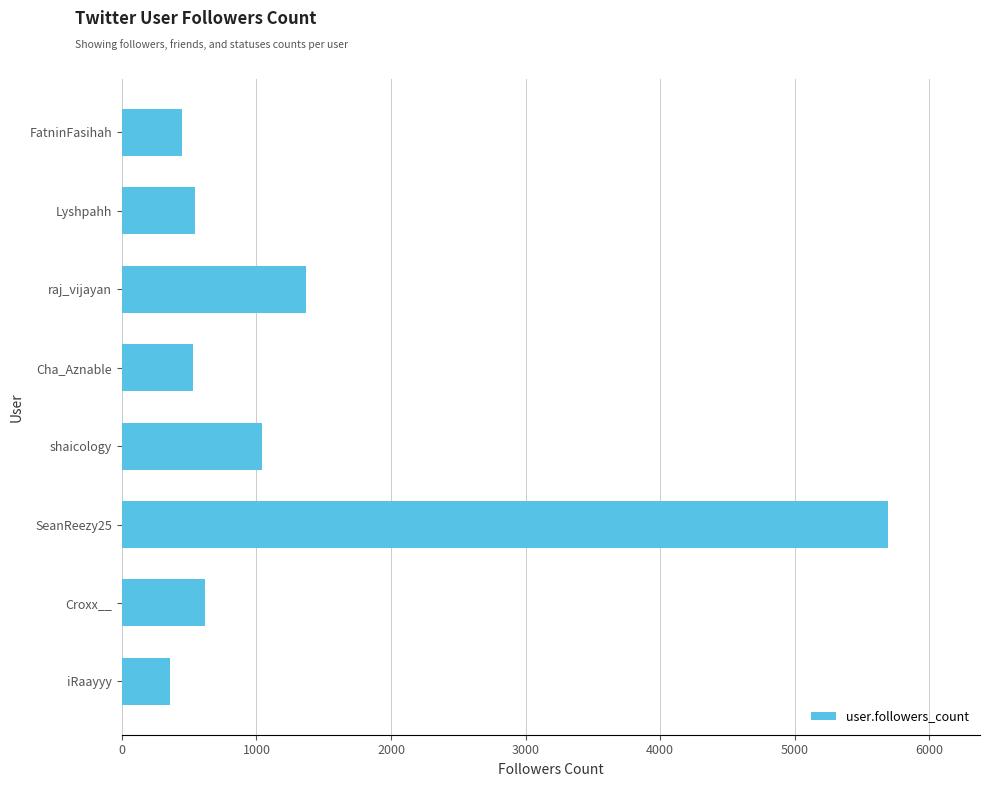

How many data points are less than 621?

4